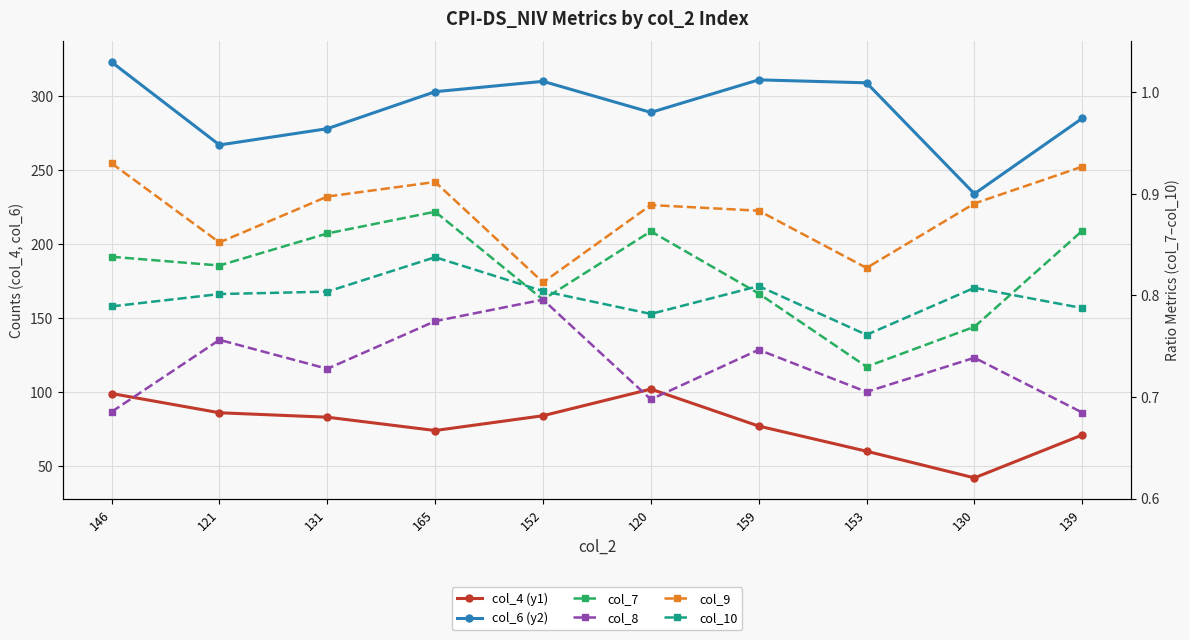

What is the sum of all col_4 (y1) values?

778.0